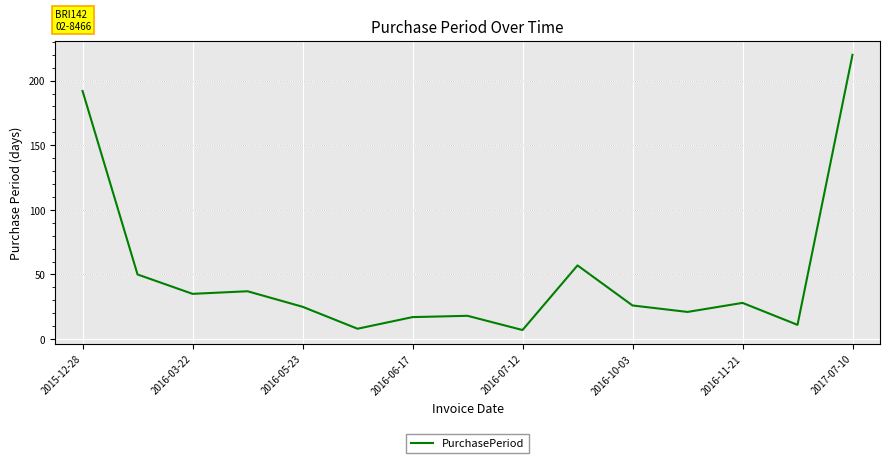

What is the average value?

50